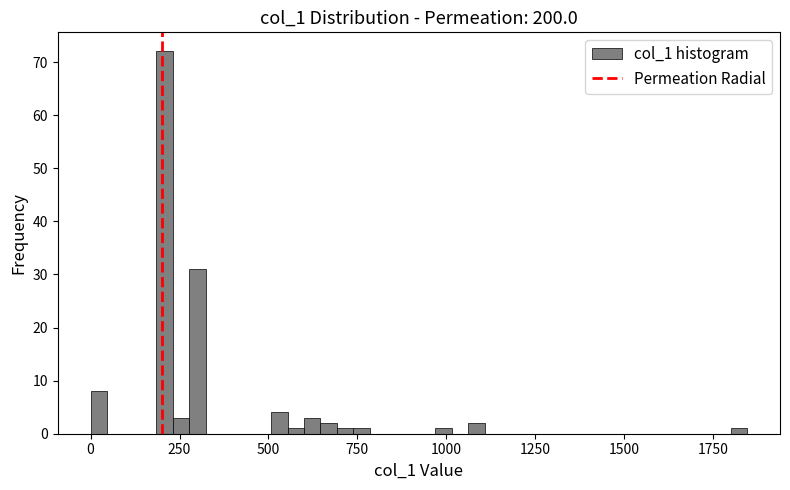

Read against the x-axis, roughly where is the centre of the tallest bar?

200